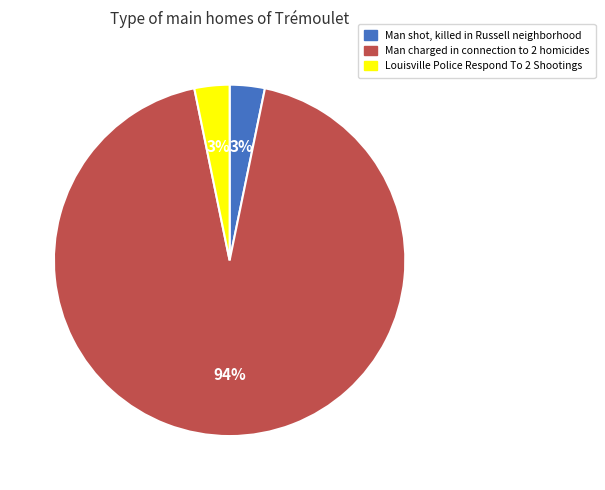

To the nearest percent, what is the average slice percentage?

33%